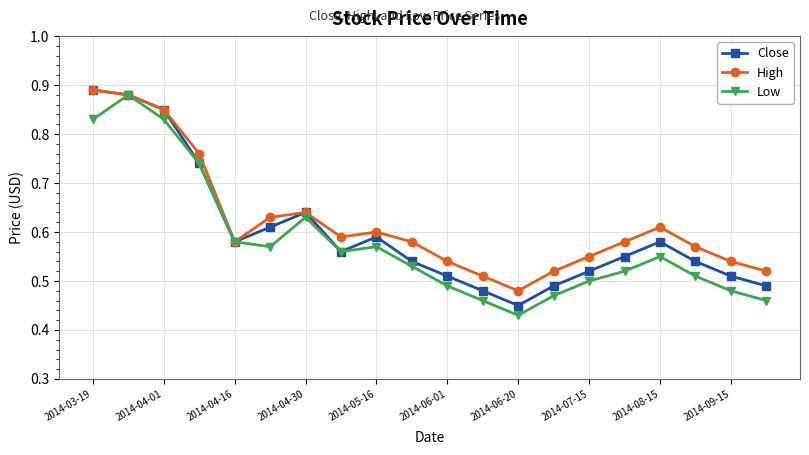

How many interior local peaks does the Low series have?

4